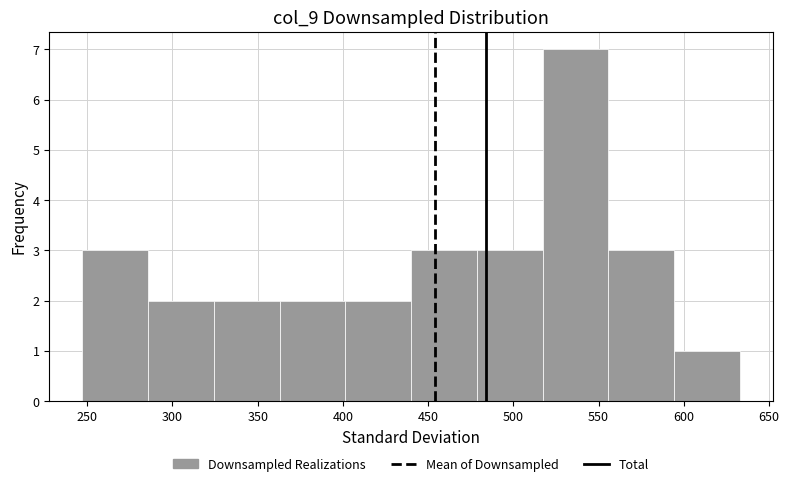

Over which range of the x-axis is the bar tallest?

515 to 555